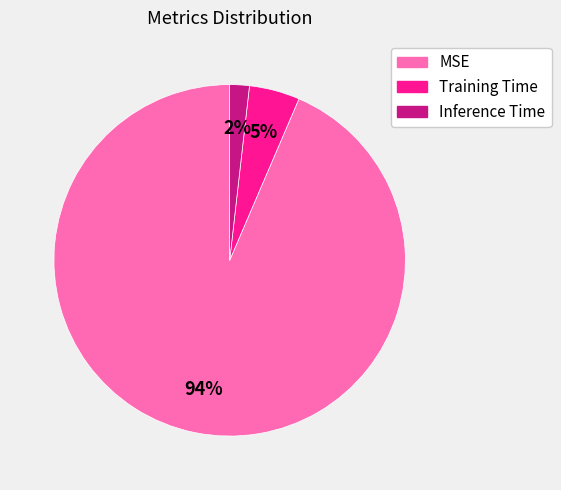

Do Inference Time and Training Time together represent more than half of the pie?

No